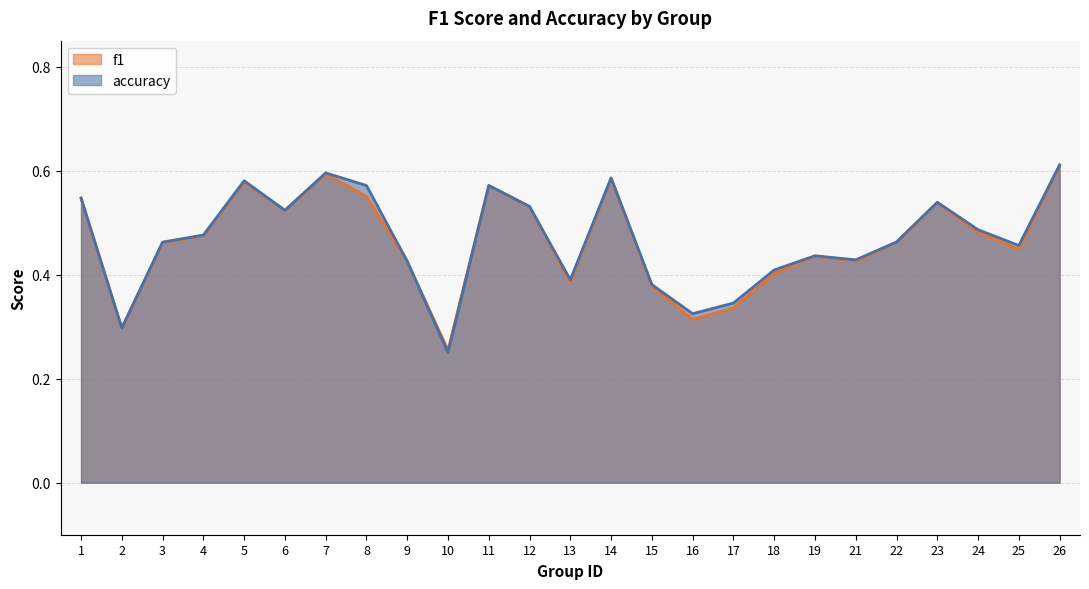

What is the value of the f1 point at the 18th from the left?

0.4